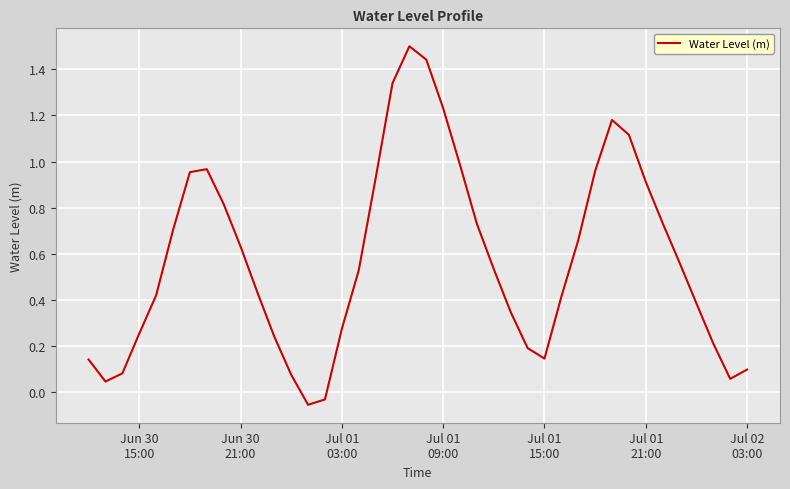

Count the number of categories in the chart.

40